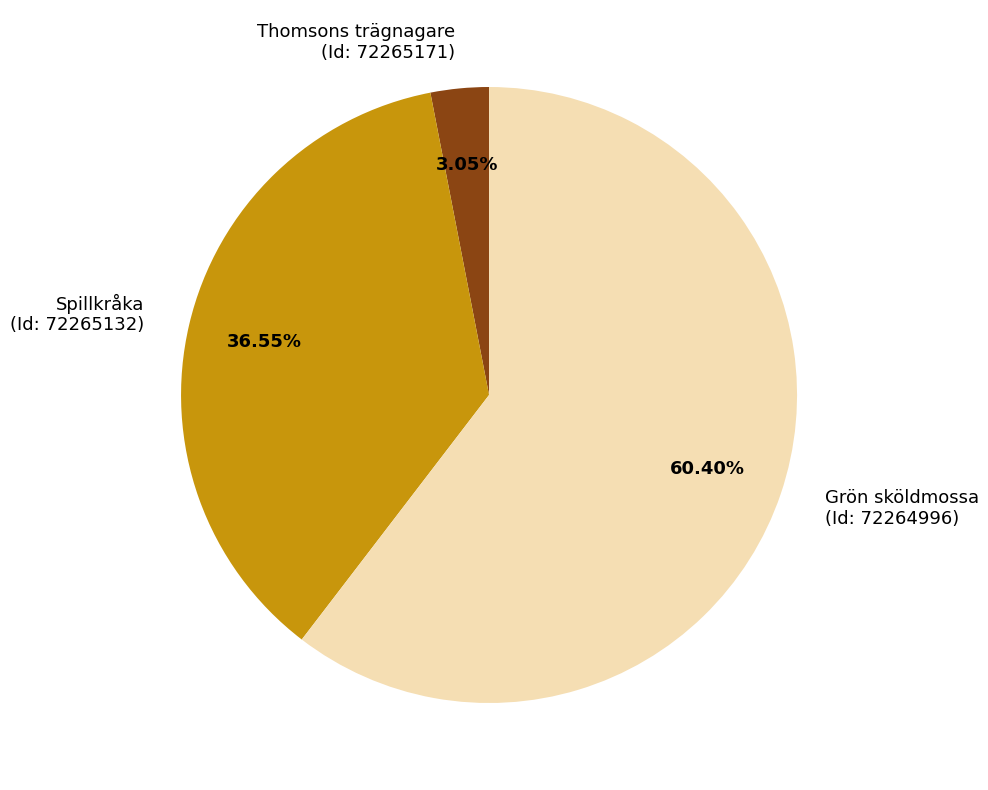

What is the majority slice?

Grön sköldmossa (Id: 72264996)